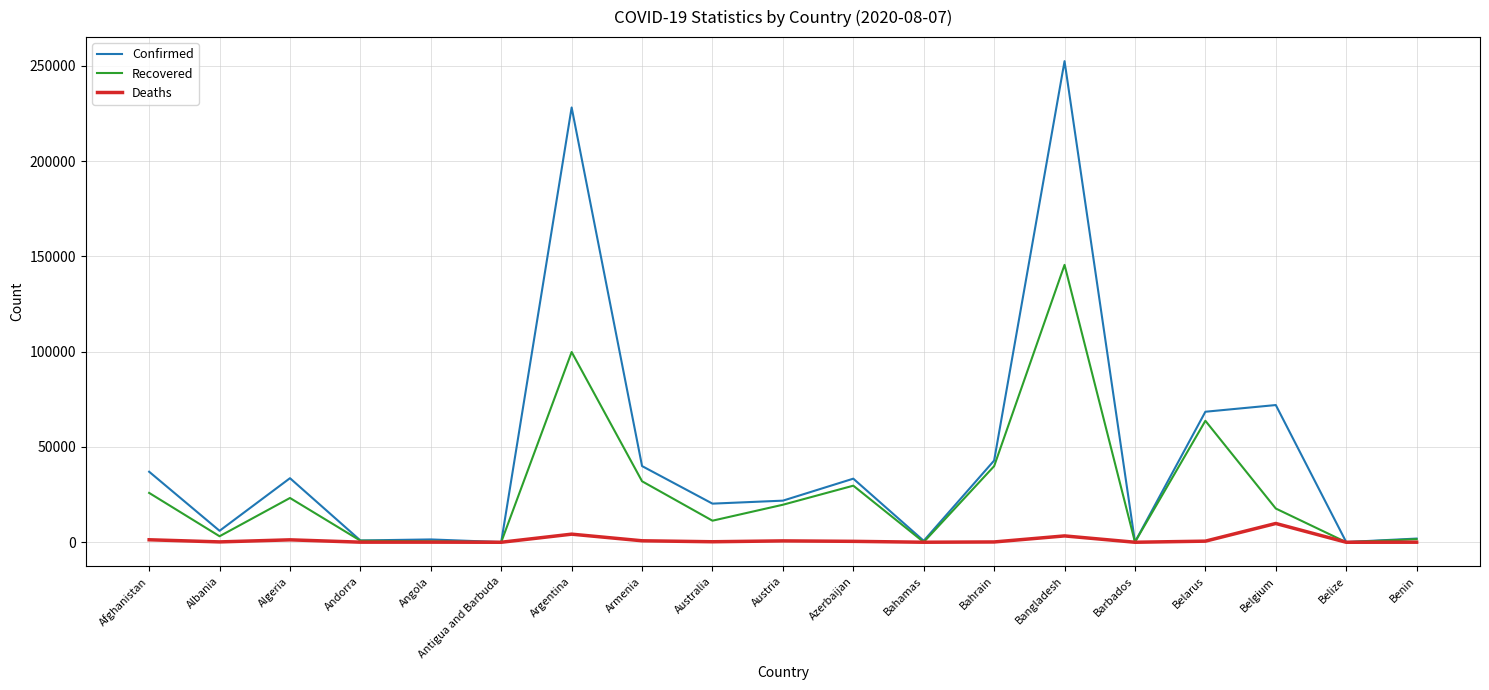

The Deaths series shows 9861 at Belgium. True or false?

True